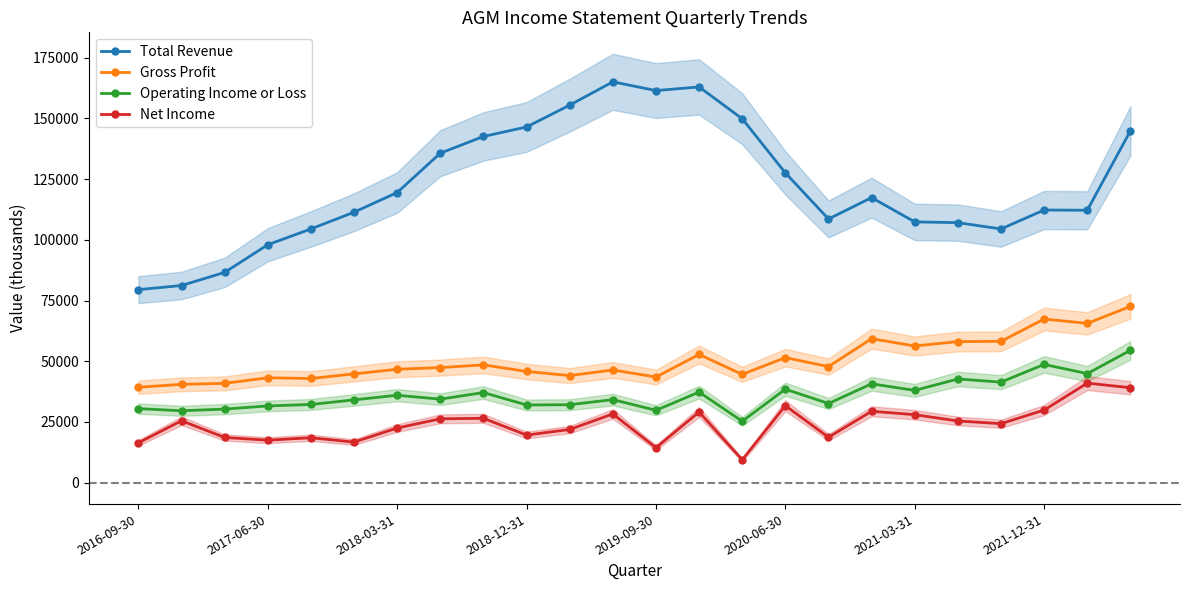

Rank the series at 11 from lowest to highest value.

Net Income, Operating Income or Loss, Gross Profit, Total Revenue